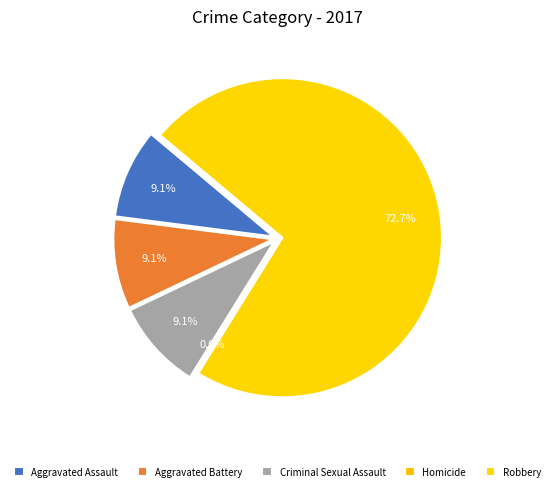

To the nearest percent, what is the difference between the largest and smallest slice percentages?

73%